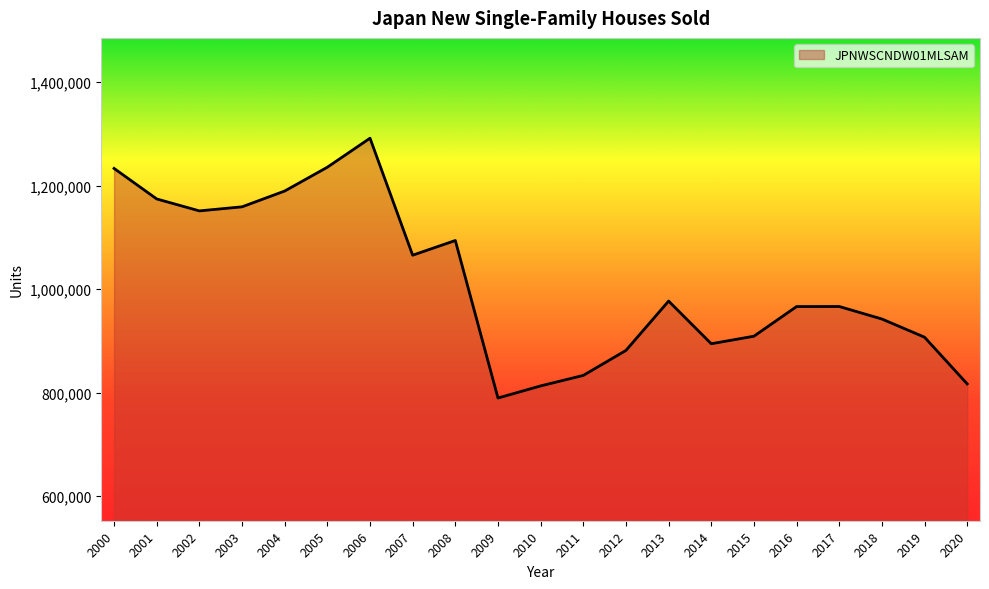

What is the sum of all values?

21290475